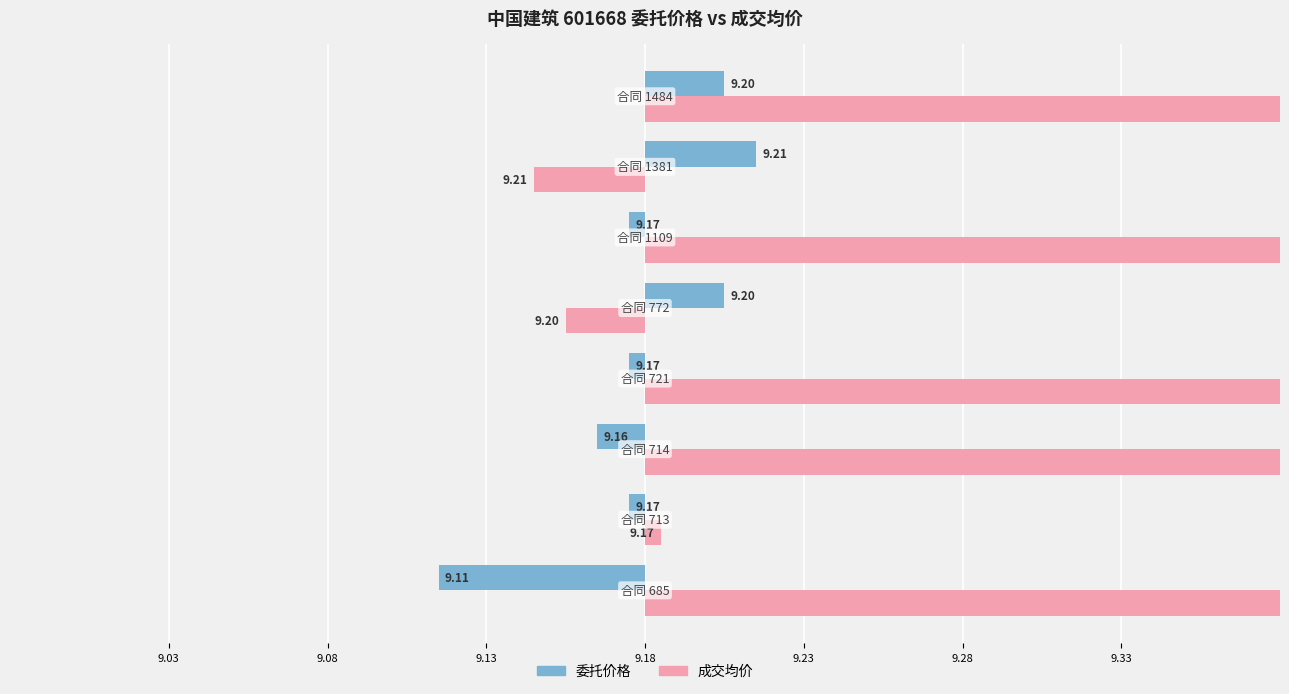

What is the approximate value of 成交均价 at 9.28?

9.2